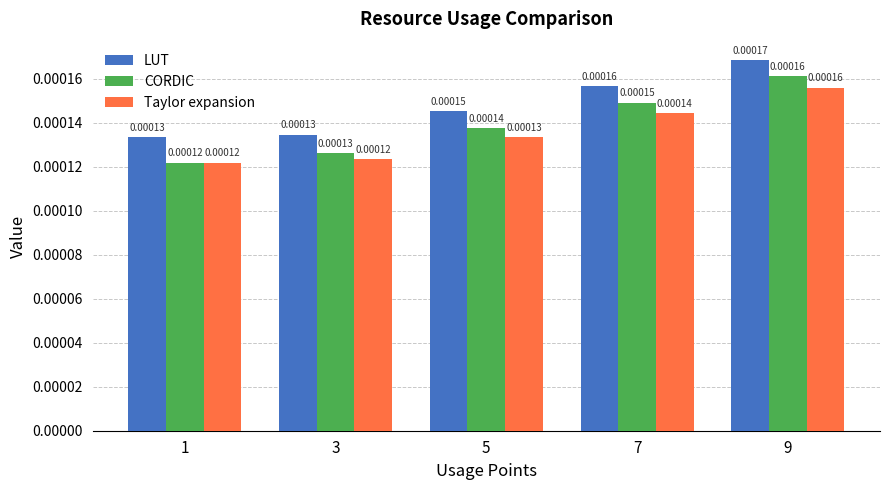

Which category has the lowest value in the Taylor expansion series?

1